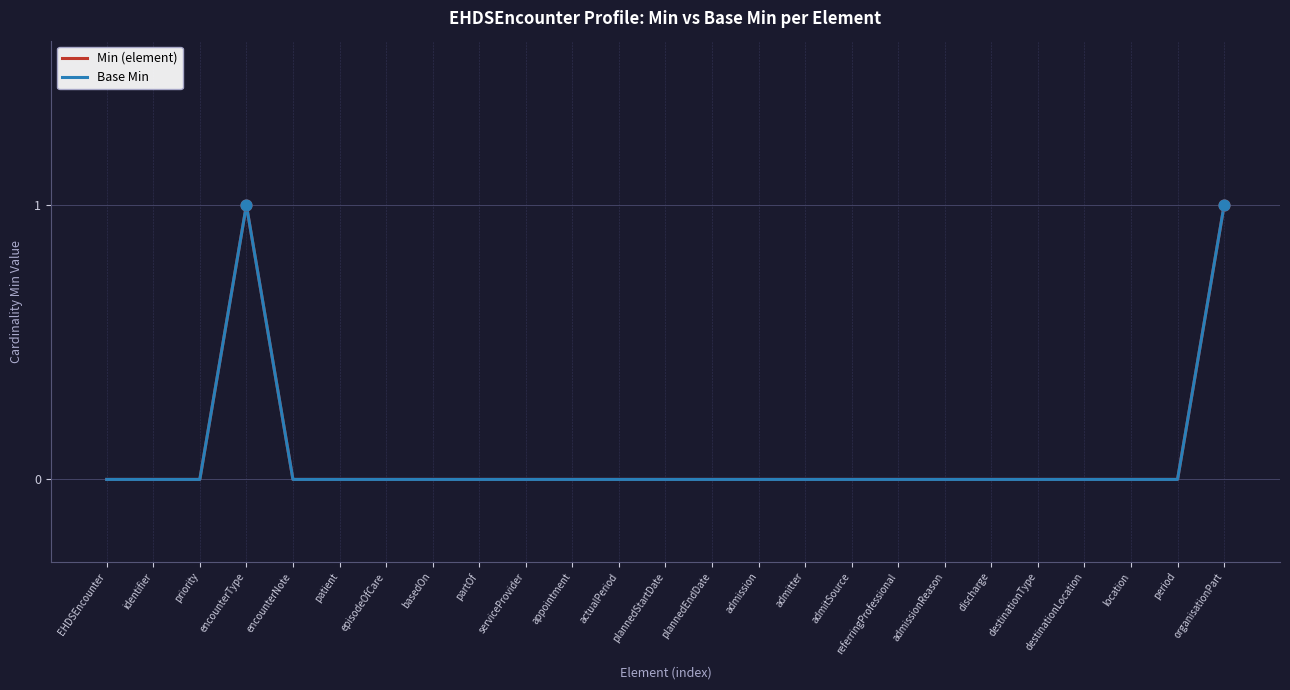

What are all the series names shown in the legend?

Min (element), Base Min